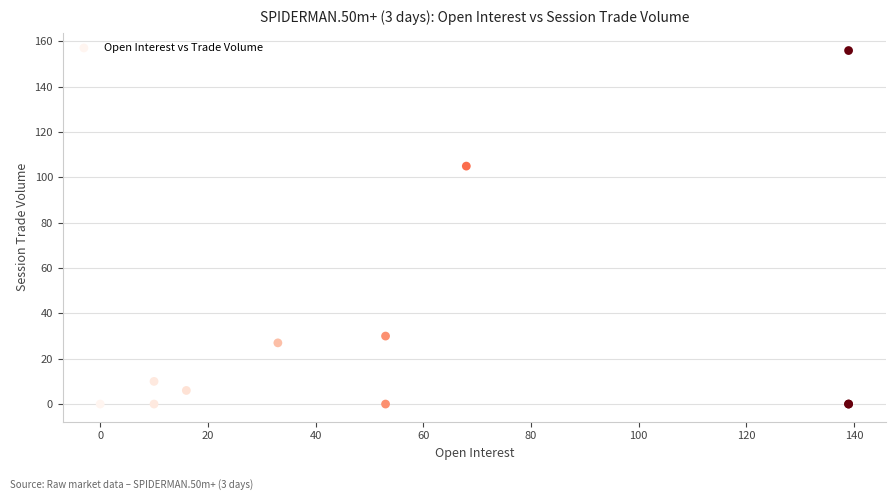

What Y value in the scatter plot is closest to 78?

105